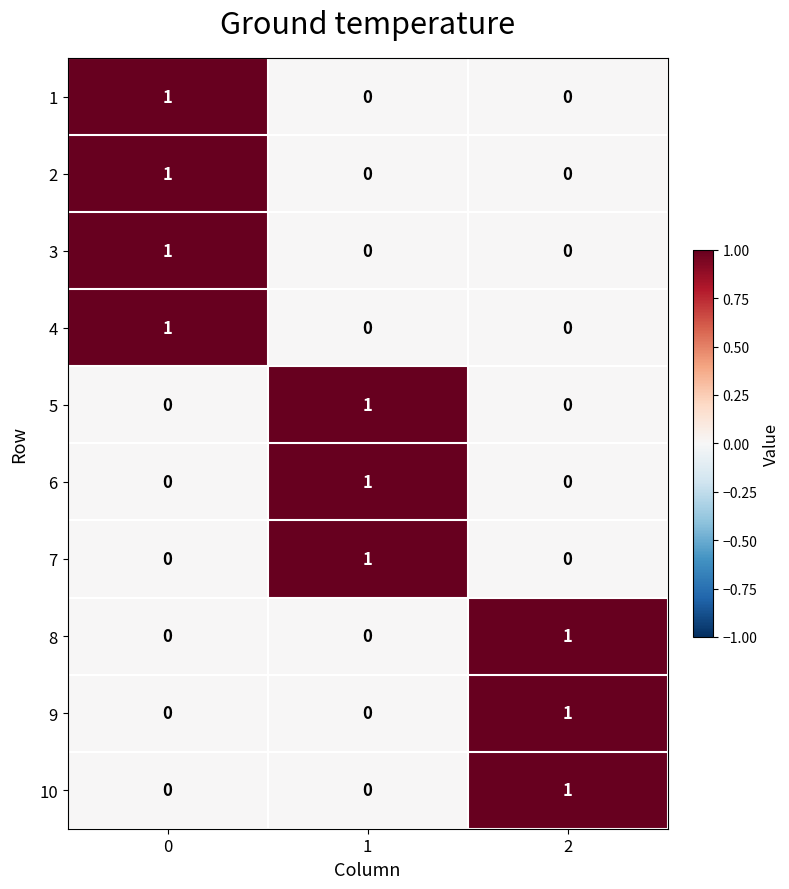

How many 2 values are between 0 and 1?

3